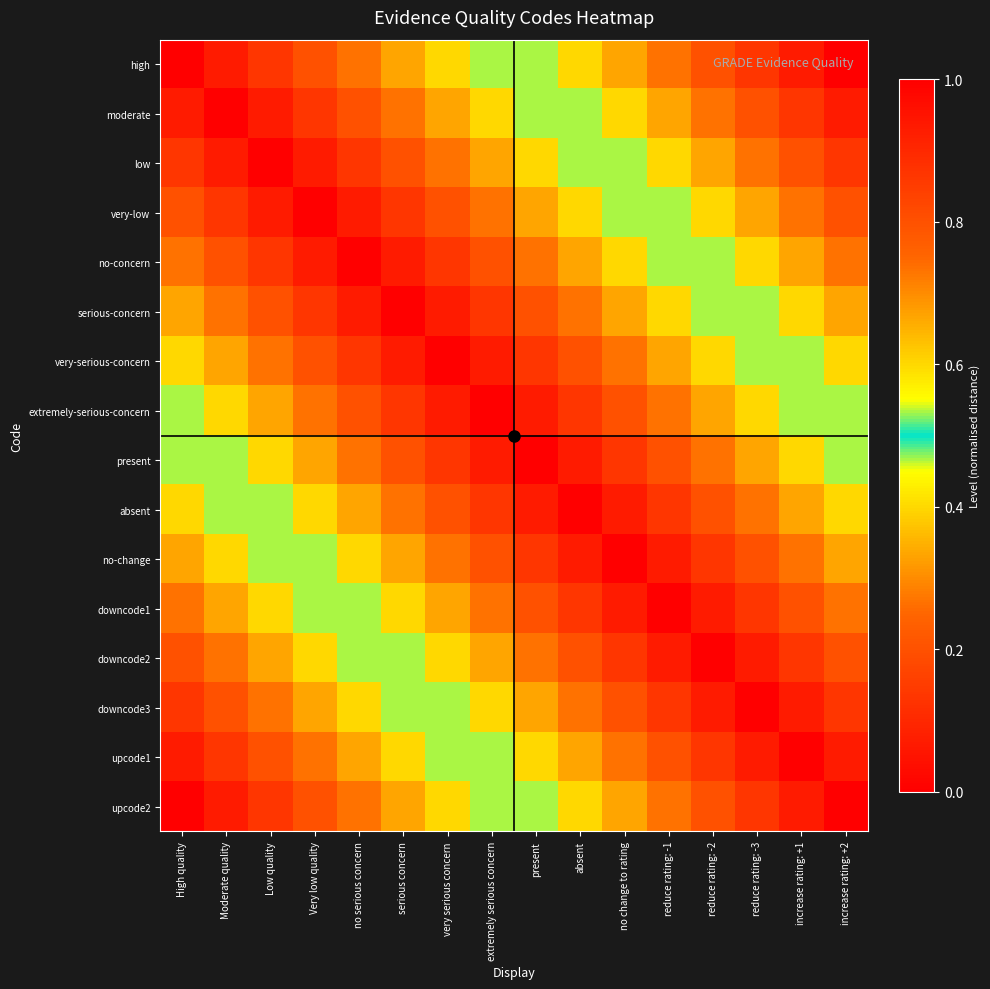

Reading left to right, list all the values displayed in this chart.

high: High quality=0.0	Moderate quality=0.1	Low quality=0.1	Very low quality=0.2	no serious concern=0.3	serious concern=0.3	very serious concern=0.4	extremely serious concern=0.5	present=0.5	absent=0.6	no change to rating=0.7	reduce rating: -1=0.7	reduce rating: -2=0.8	reduce rating: -3=0.9	increase rating: +1=0.9	increase rating: +2=1.0
moderate: High quality=0.1	Moderate quality=0.0	Low quality=0.1	Very low quality=0.1	no serious concern=0.2	serious concern=0.3	very serious concern=0.3	extremely serious concern=0.4	present=0.5	absent=0.5	no change to rating=0.6	reduce rating: -1=0.7	reduce rating: -2=0.7	reduce rating: -3=0.8	increase rating: +1=0.9	increase rating: +2=0.9
low: High quality=0.1	Moderate quality=0.1	Low quality=0.0	Very low quality=0.1	no serious concern=0.1	serious concern=0.2	very serious concern=0.3	extremely serious concern=0.3	present=0.4	absent=0.5	no change to rating=0.5	reduce rating: -1=0.6	reduce rating: -2=0.7	reduce rating: -3=0.7	increase rating: +1=0.8	increase rating: +2=0.9
very-low: High quality=0.2	Moderate quality=0.1	Low quality=0.1	Very low quality=0.0	no serious concern=0.1	serious concern=0.1	very serious concern=0.2	extremely serious concern=0.3	present=0.3	absent=0.4	no change to rating=0.5	reduce rating: -1=0.5	reduce rating: -2=0.6	reduce rating: -3=0.7	increase rating: +1=0.7	increase rating: +2=0.8
no-concern: High quality=0.3	Moderate quality=0.2	Low quality=0.1	Very low quality=0.1	no serious concern=0.0	serious concern=0.1	very serious concern=0.1	extremely serious concern=0.2	present=0.3	absent=0.3	no change to rating=0.4	reduce rating: -1=0.5	reduce rating: -2=0.5	reduce rating: -3=0.6	increase rating: +1=0.7	increase rating: +2=0.7
serious-concern: High quality=0.3	Moderate quality=0.3	Low quality=0.2	Very low quality=0.1	no serious concern=0.1	serious concern=0.0	very serious concern=0.1	extremely serious concern=0.1	present=0.2	absent=0.3	no change to rating=0.3	reduce rating: -1=0.4	reduce rating: -2=0.5	reduce rating: -3=0.5	increase rating: +1=0.6	increase rating: +2=0.7
very-serious-concern: High quality=0.4	Moderate quality=0.3	Low quality=0.3	Very low quality=0.2	no serious concern=0.1	serious concern=0.1	very serious concern=0.0	extremely serious concern=0.1	present=0.1	absent=0.2	no change to rating=0.3	reduce rating: -1=0.3	reduce rating: -2=0.4	reduce rating: -3=0.5	increase rating: +1=0.5	increase rating: +2=0.6
extremely-serious-concern: High quality=0.5	Moderate quality=0.4	Low quality=0.3	Very low quality=0.3	no serious concern=0.2	serious concern=0.1	very serious concern=0.1	extremely serious concern=0.0	present=0.1	absent=0.1	no change to rating=0.2	reduce rating: -1=0.3	reduce rating: -2=0.3	reduce rating: -3=0.4	increase rating: +1=0.5	increase rating: +2=0.5
present: High quality=0.5	Moderate quality=0.5	Low quality=0.4	Very low quality=0.3	no serious concern=0.3	serious concern=0.2	very serious concern=0.1	extremely serious concern=0.1	present=0.0	absent=0.1	no change to rating=0.1	reduce rating: -1=0.2	reduce rating: -2=0.3	reduce rating: -3=0.3	increase rating: +1=0.4	increase rating: +2=0.5
absent: High quality=0.6	Moderate quality=0.5	Low quality=0.5	Very low quality=0.4	no serious concern=0.3	serious concern=0.3	very serious concern=0.2	extremely serious concern=0.1	present=0.1	absent=0.0	no change to rating=0.1	reduce rating: -1=0.1	reduce rating: -2=0.2	reduce rating: -3=0.3	increase rating: +1=0.3	increase rating: +2=0.4
no-change: High quality=0.7	Moderate quality=0.6	Low quality=0.5	Very low quality=0.5	no serious concern=0.4	serious concern=0.3	very serious concern=0.3	extremely serious concern=0.2	present=0.1	absent=0.1	no change to rating=0.0	reduce rating: -1=0.1	reduce rating: -2=0.1	reduce rating: -3=0.2	increase rating: +1=0.3	increase rating: +2=0.3
downcode1: High quality=0.7	Moderate quality=0.7	Low quality=0.6	Very low quality=0.5	no serious concern=0.5	serious concern=0.4	very serious concern=0.3	extremely serious concern=0.3	present=0.2	absent=0.1	no change to rating=0.1	reduce rating: -1=0.0	reduce rating: -2=0.1	reduce rating: -3=0.1	increase rating: +1=0.2	increase rating: +2=0.3
downcode2: High quality=0.8	Moderate quality=0.7	Low quality=0.7	Very low quality=0.6	no serious concern=0.5	serious concern=0.5	very serious concern=0.4	extremely serious concern=0.3	present=0.3	absent=0.2	no change to rating=0.1	reduce rating: -1=0.1	reduce rating: -2=0.0	reduce rating: -3=0.1	increase rating: +1=0.1	increase rating: +2=0.2
downcode3: High quality=0.9	Moderate quality=0.8	Low quality=0.7	Very low quality=0.7	no serious concern=0.6	serious concern=0.5	very serious concern=0.5	extremely serious concern=0.4	present=0.3	absent=0.3	no change to rating=0.2	reduce rating: -1=0.1	reduce rating: -2=0.1	reduce rating: -3=0.0	increase rating: +1=0.1	increase rating: +2=0.1
upcode1: High quality=0.9	Moderate quality=0.9	Low quality=0.8	Very low quality=0.7	no serious concern=0.7	serious concern=0.6	very serious concern=0.5	extremely serious concern=0.5	present=0.4	absent=0.3	no change to rating=0.3	reduce rating: -1=0.2	reduce rating: -2=0.1	reduce rating: -3=0.1	increase rating: +1=0.0	increase rating: +2=0.1
upcode2: High quality=1.0	Moderate quality=0.9	Low quality=0.9	Very low quality=0.8	no serious concern=0.7	serious concern=0.7	very serious concern=0.6	extremely serious concern=0.5	present=0.5	absent=0.4	no change to rating=0.3	reduce rating: -1=0.3	reduce rating: -2=0.2	reduce rating: -3=0.1	increase rating: +1=0.1	increase rating: +2=0.0